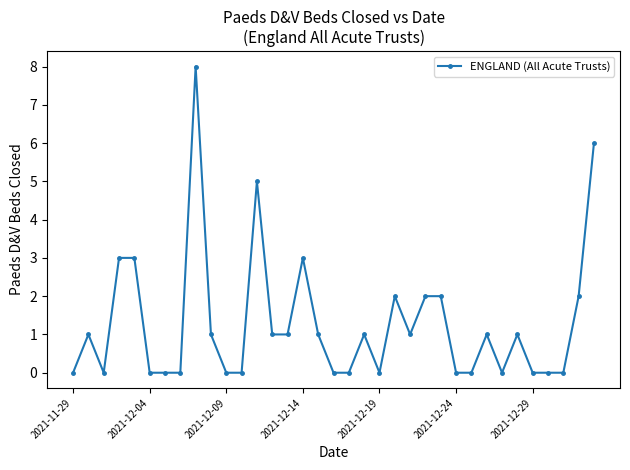

What is the difference between the maximum and minimum values?

8